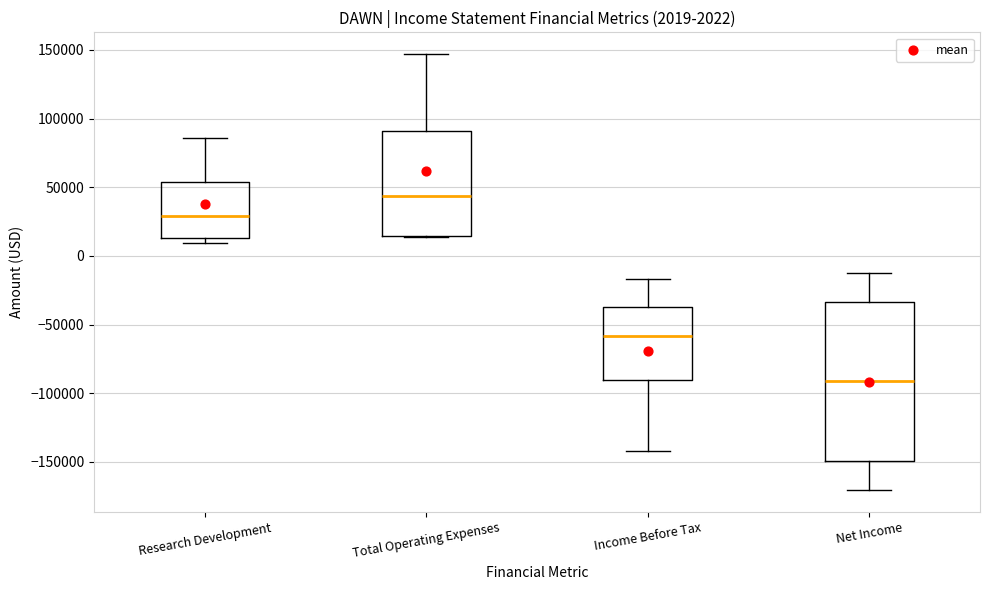

Which box is the tallest, from its lower edge to its upper edge?

Net Income